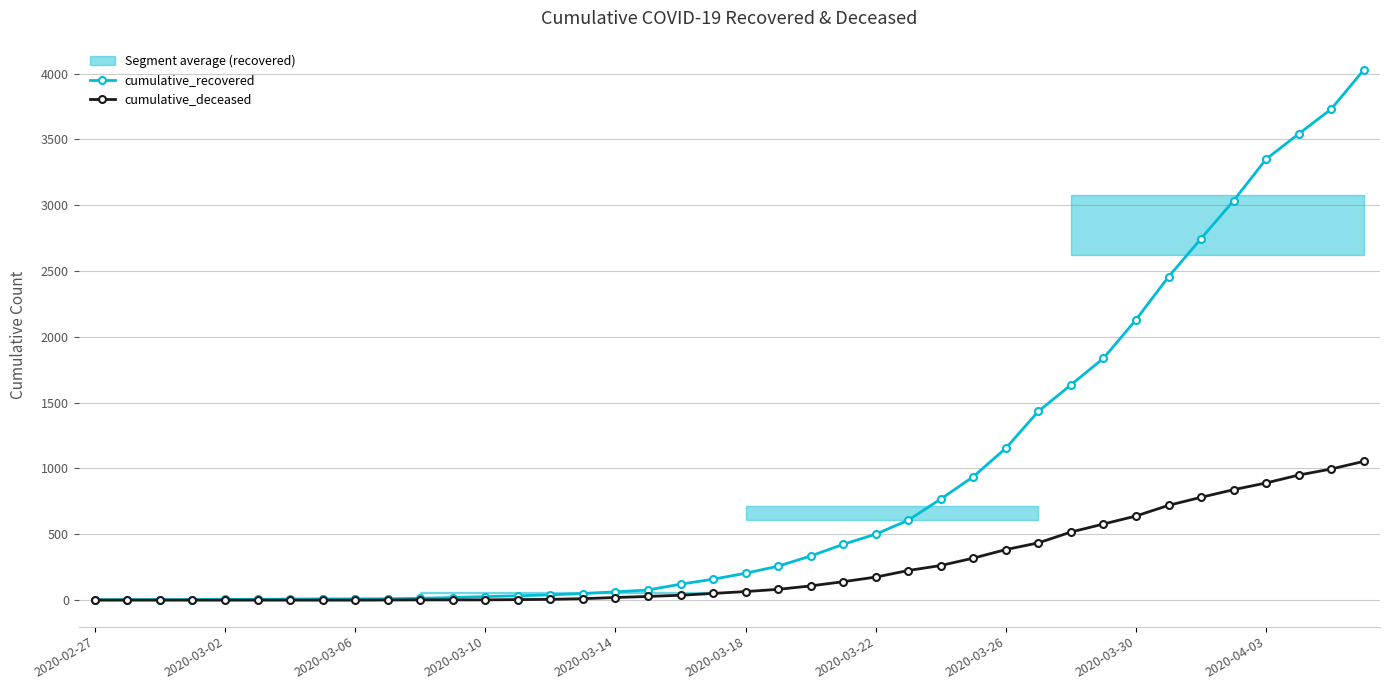

What is the difference between the second highest and minimum values in the cumulative_recovered series?

3727